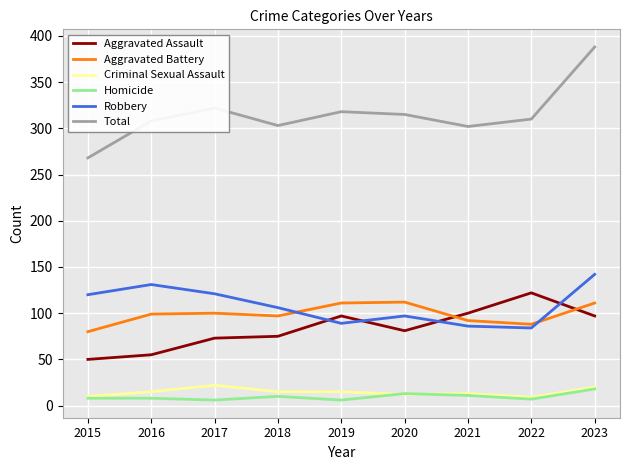

What is the spread (max minus min) of values at 2016?

300